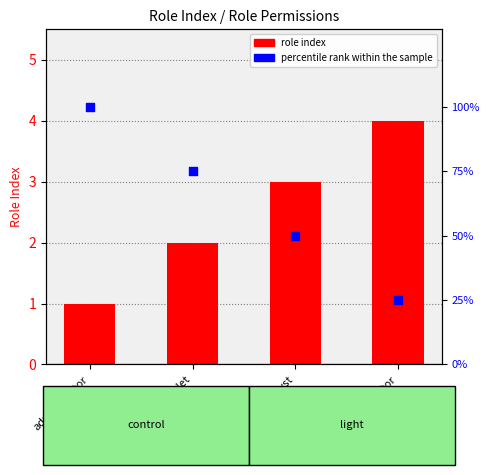

At how many categories does at least one series exceed 55?

2